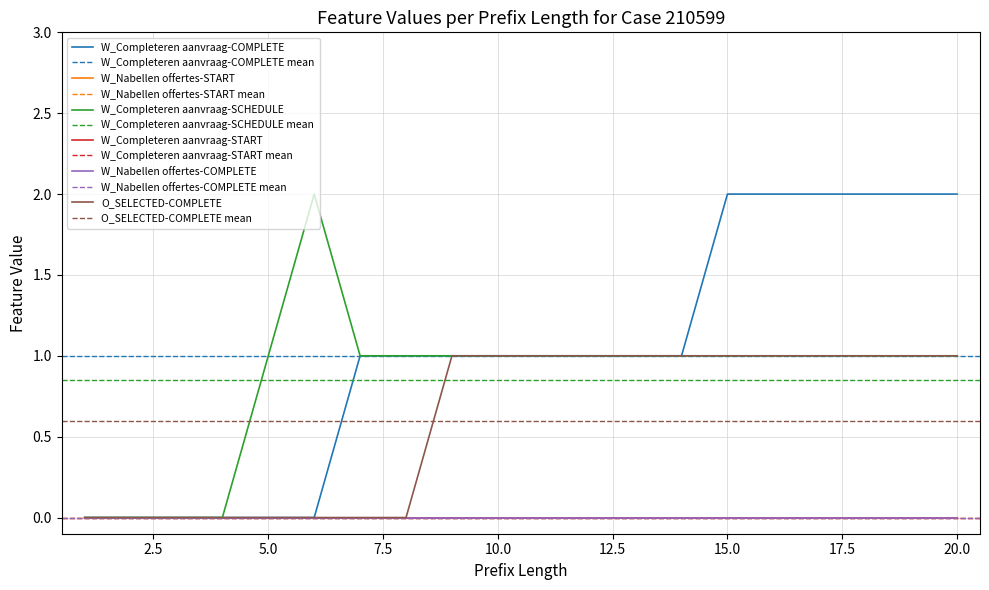

How many values in the O_SELECTED-COMPLETE series are below 1?

8